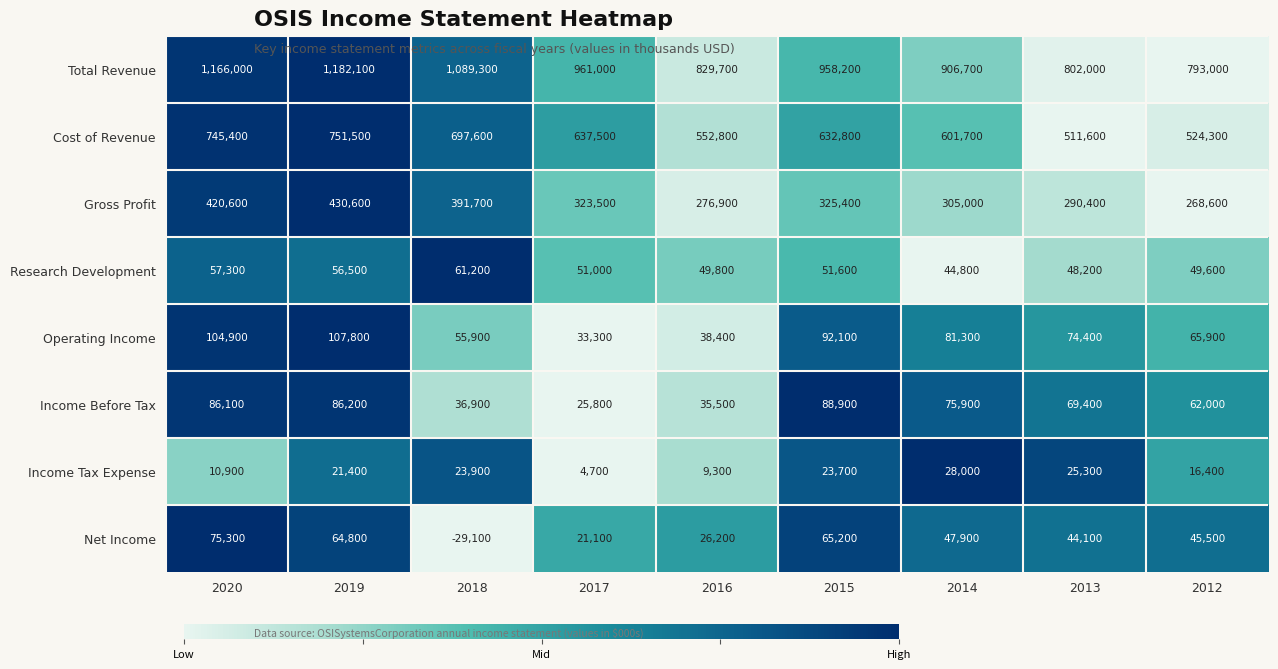

Count the number of categories in the chart.

9